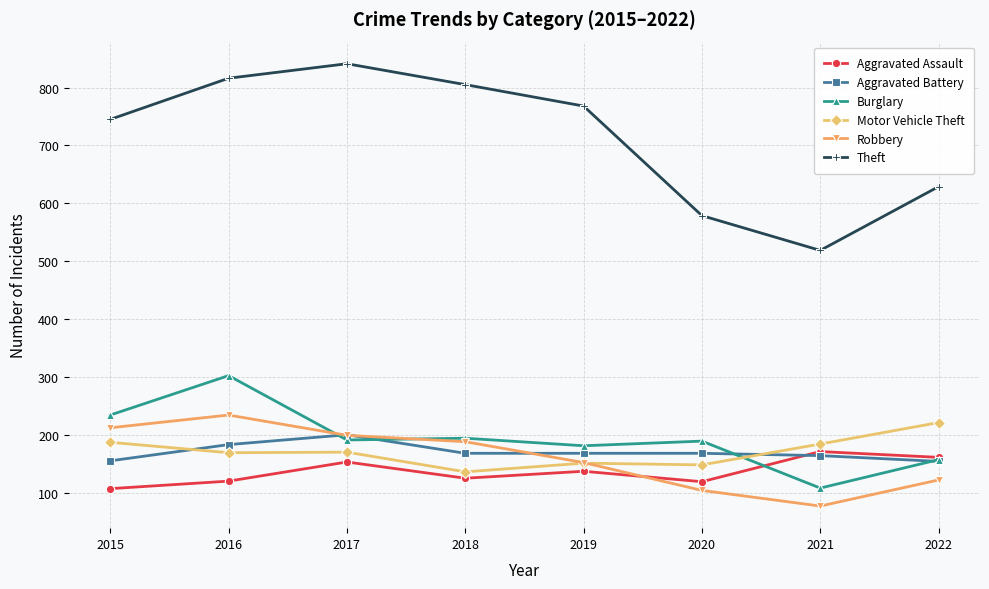

Where do Burglary and Robbery first cross each other?

2016 and 2017